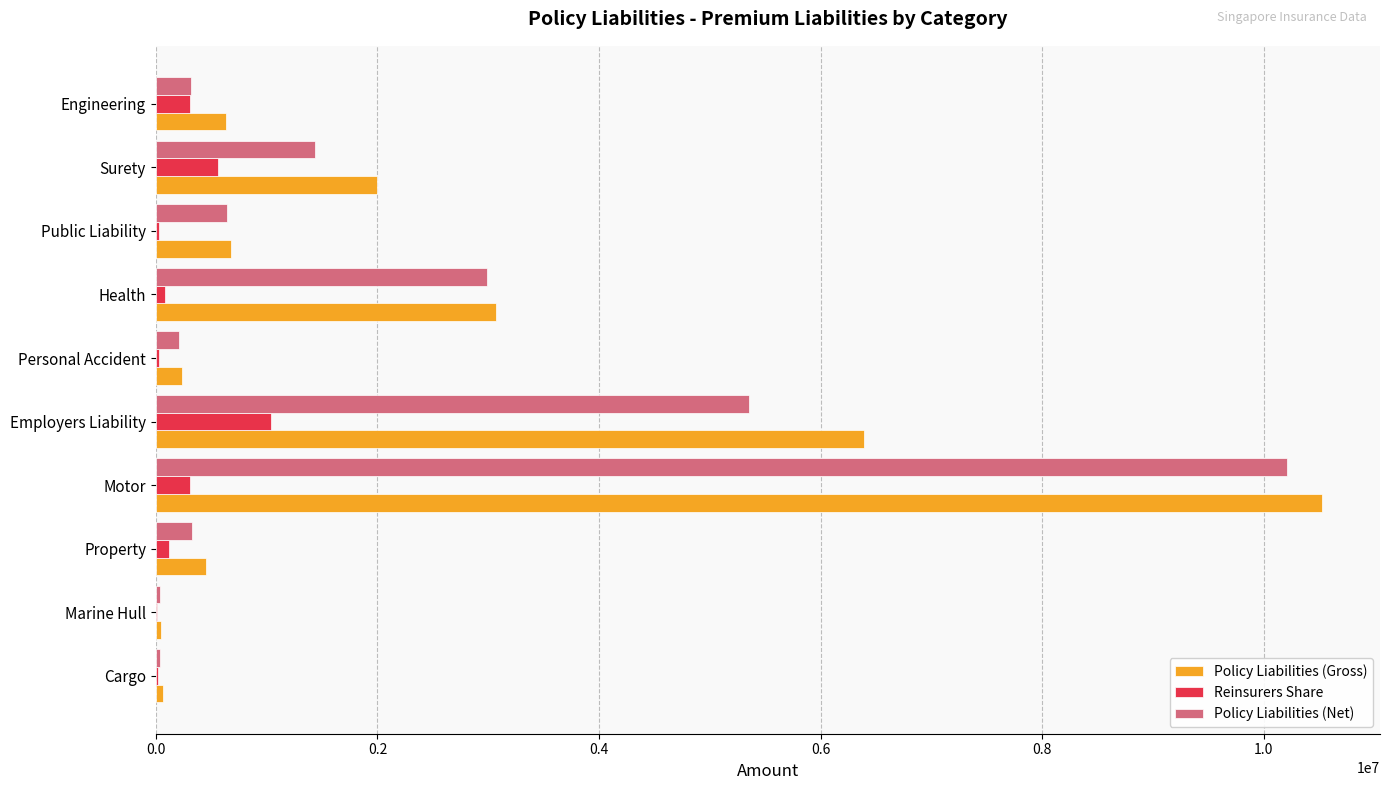

What is the average value of the Reinsurers Share series?

251093